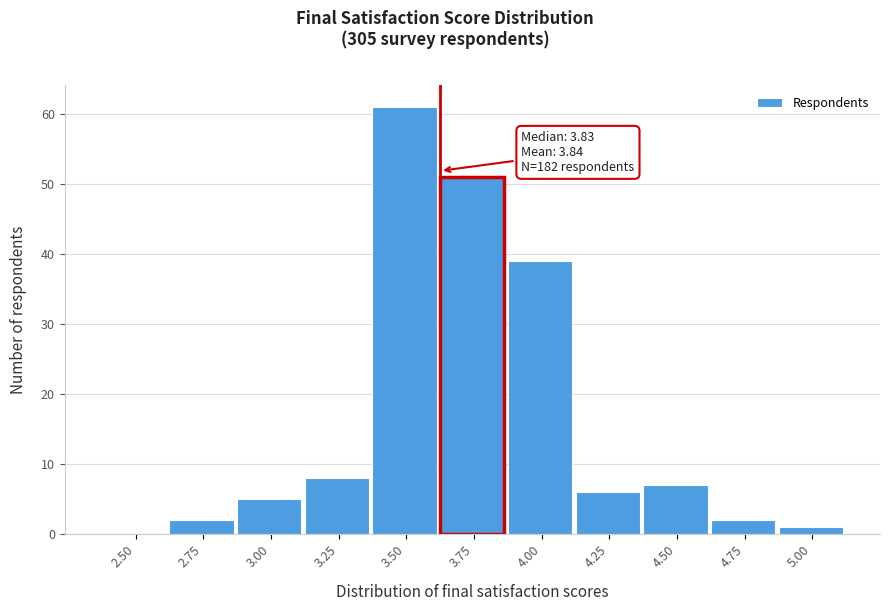

Reading left to right, list all the values displayed in this chart.

2.50=0	2.75=2	3.00=5	3.25=8	3.50=61	3.75=51	4.00=39	4.25=6	4.50=7	4.75=2	5.00=1